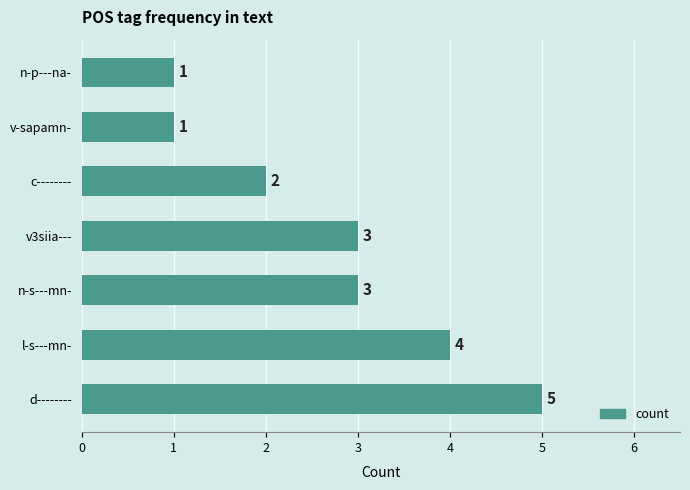

How many bars are there in total?

7